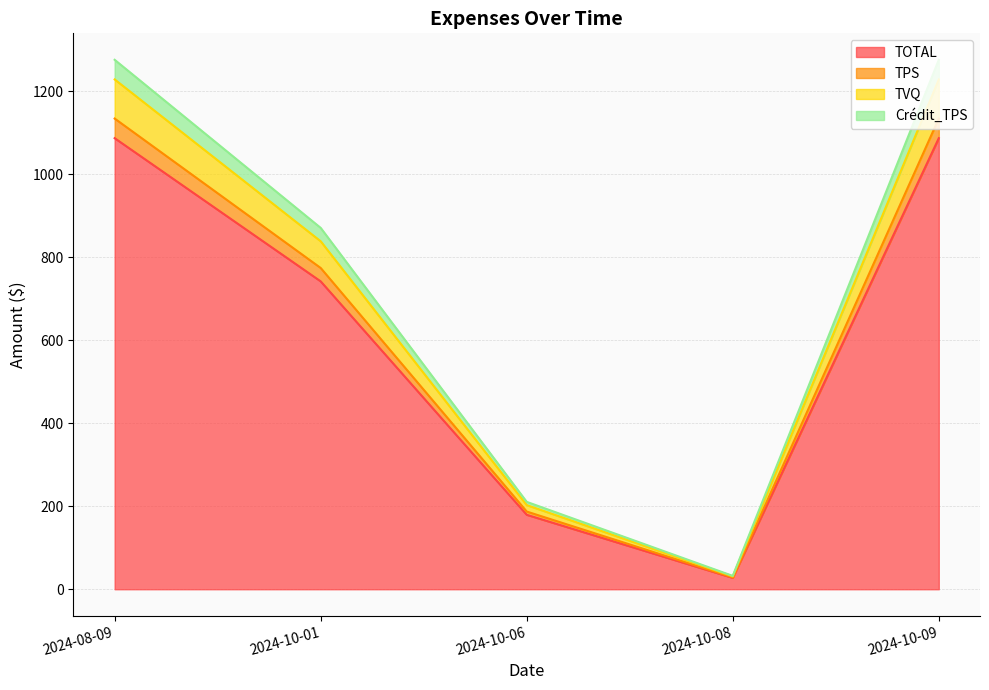

What is the spread (max minus min) of values at 2024-10-08?

4.8